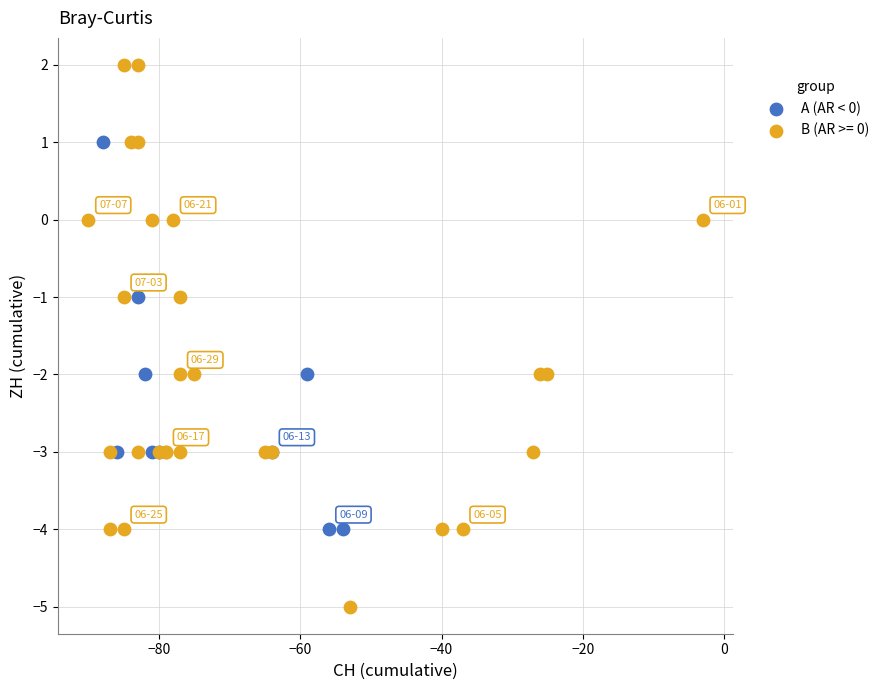

Which series reaches the maximum Y coordinate?

B (AR >= 0)